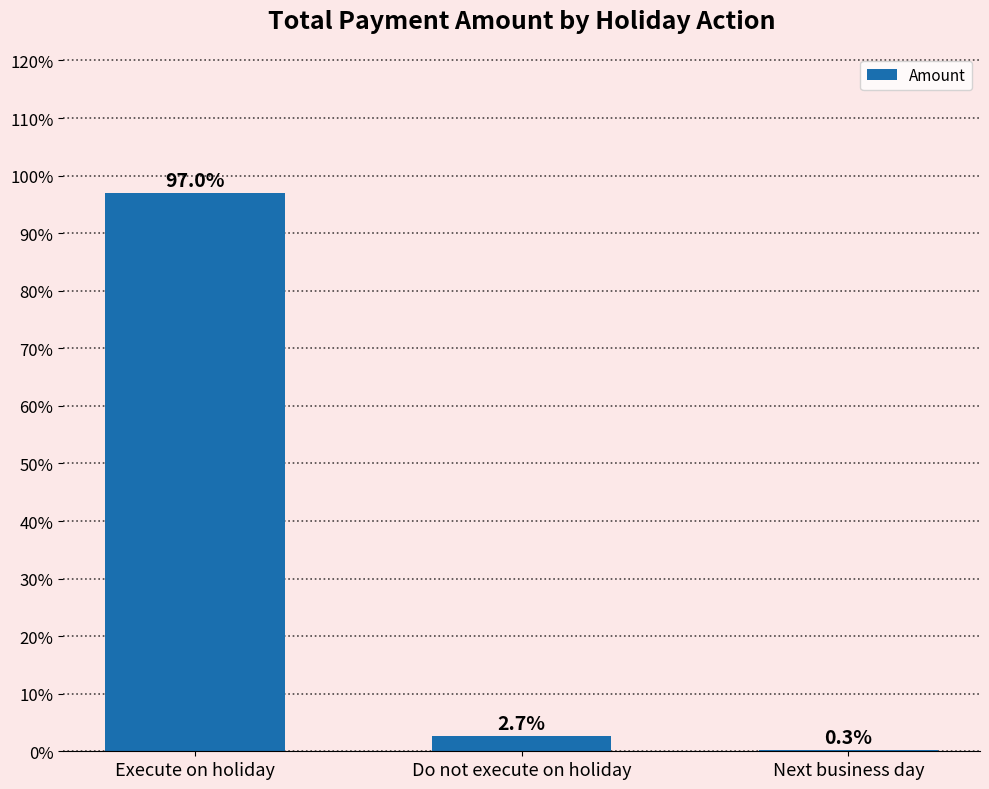

Where is the data nearest to the value 48?

Do not execute on holiday